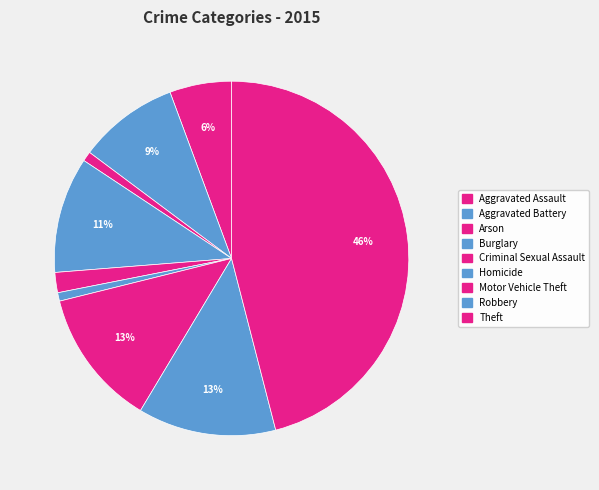

What percentage do Homicide and Arson together represent?

1.7%